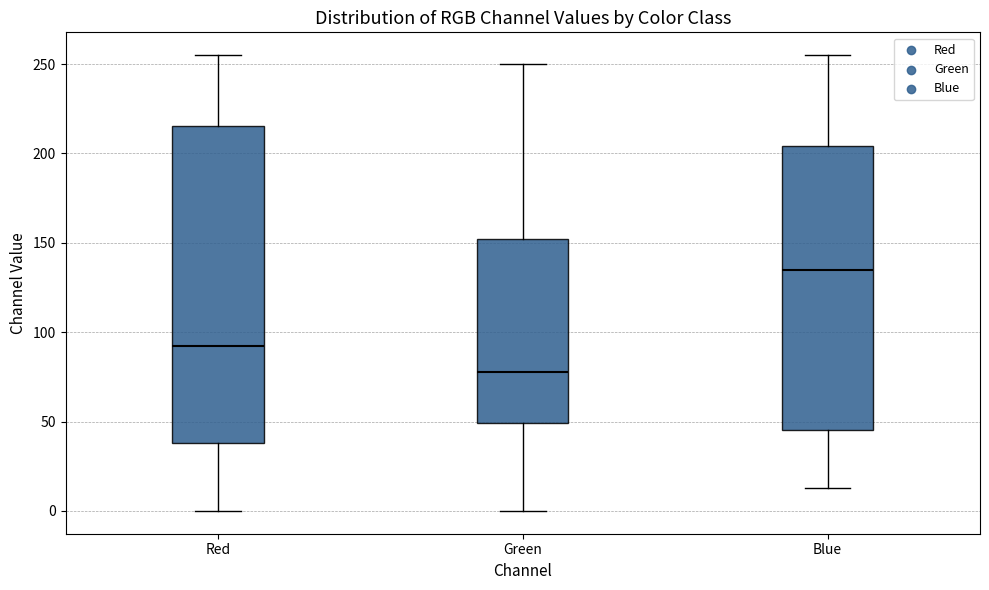

Which box has the highest median line?

Blue